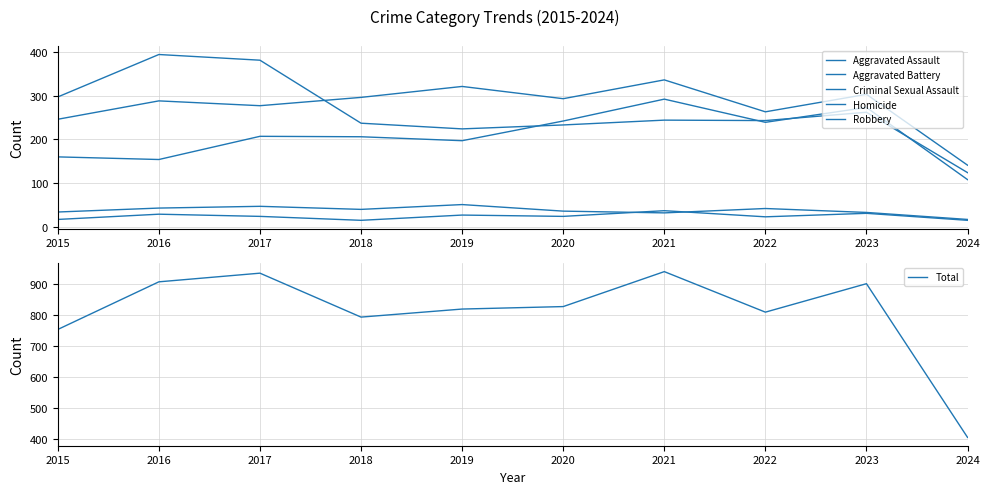

True or false: Total and Robbery cross at least once.

False